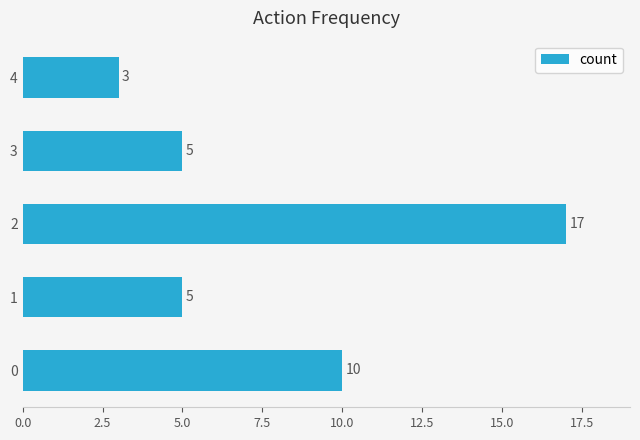

What is the difference between the maximum and second lowest values?

12